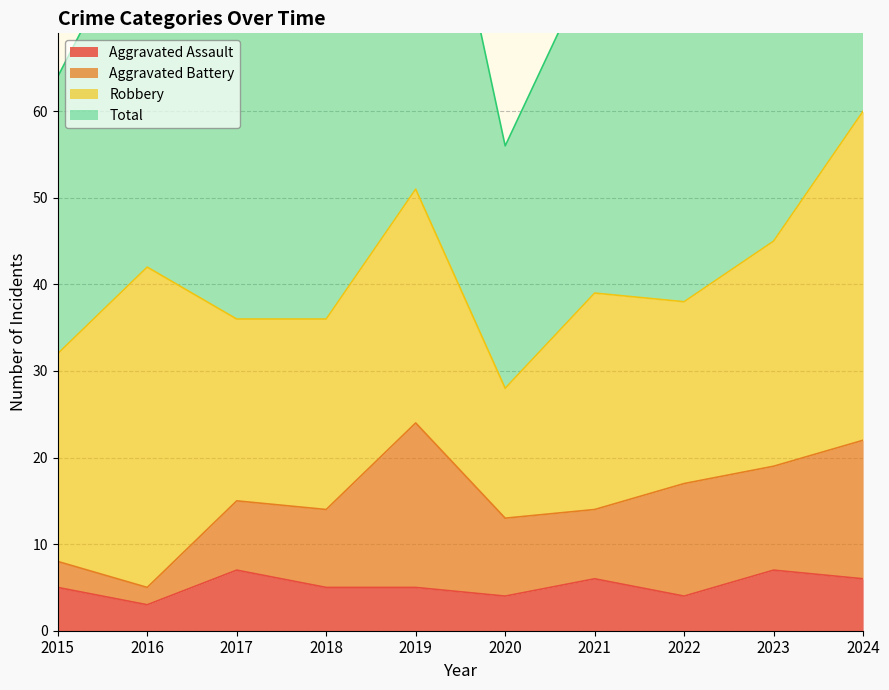

True or false: Aggravated Assault has a value of 8 at 2015.

False